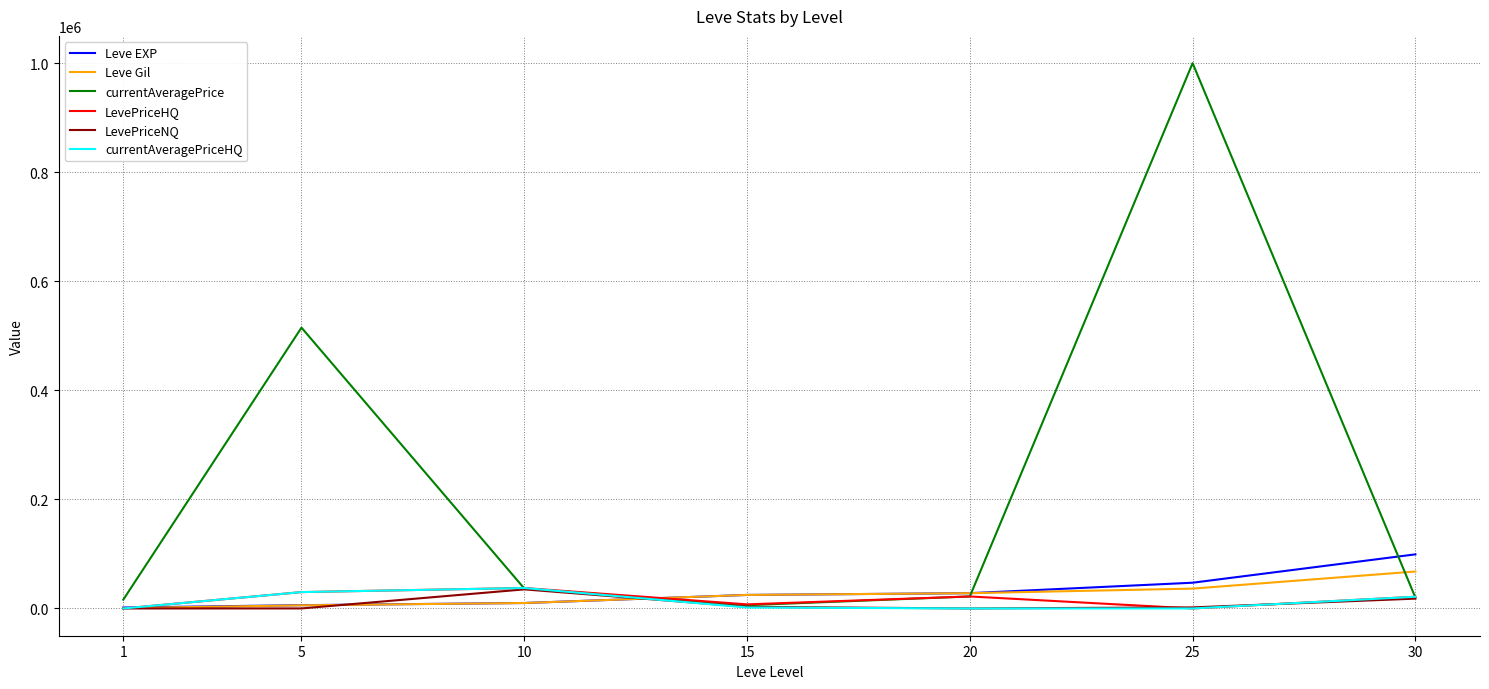

What are all the series names shown in the legend?

Leve EXP, Leve Gil, currentAveragePrice, LevePriceHQ, LevePriceNQ, currentAveragePriceHQ